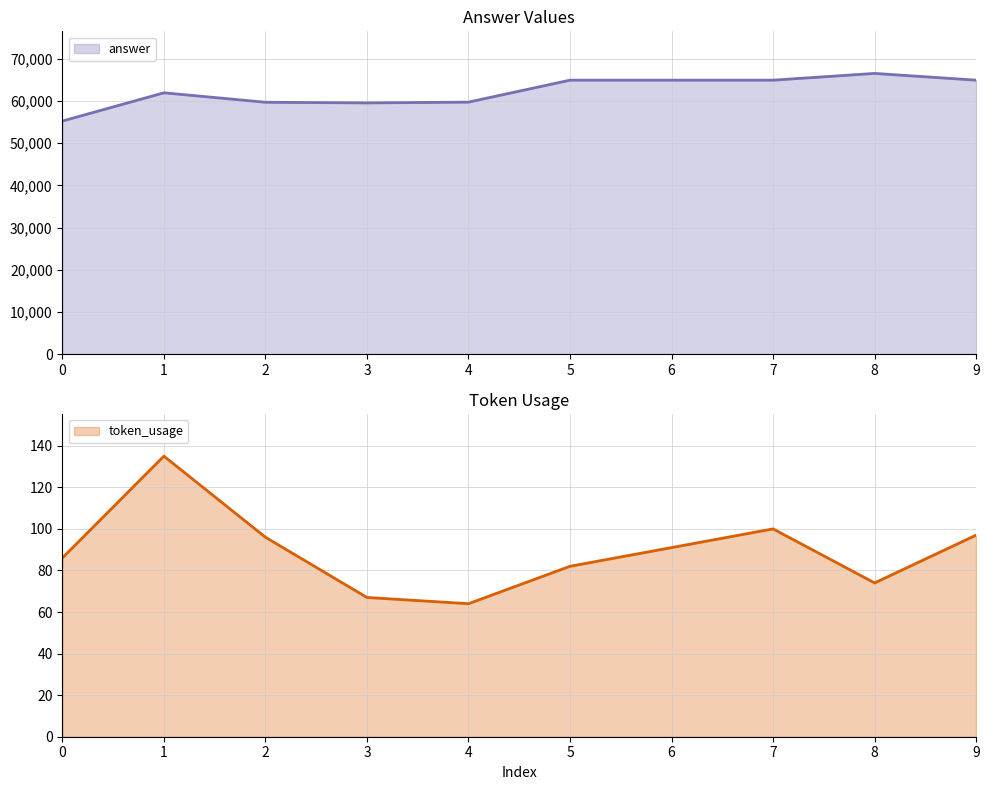

In token_usage, how many points are higher than both neighbors (excluding endpoints)?

2